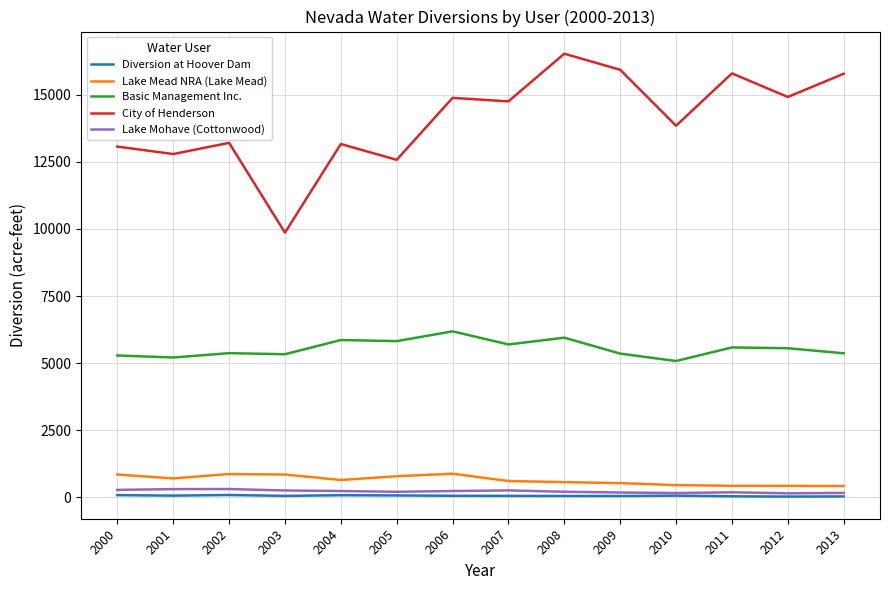

The Lake Mead NRA (Lake Mead) series shows 567 at 2008. True or false?

True